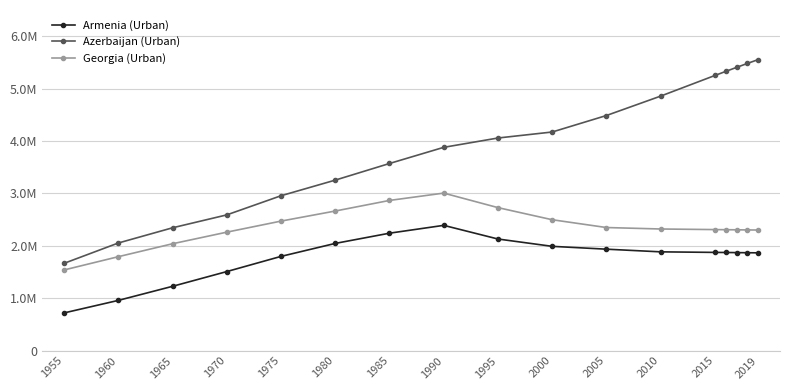

Is this an area chart (filled region under the line)?

No